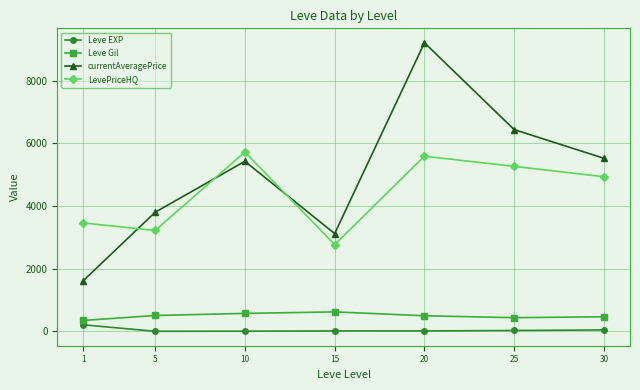

What is the difference between the currentAveragePrice values at 25 and 15?

3319.8